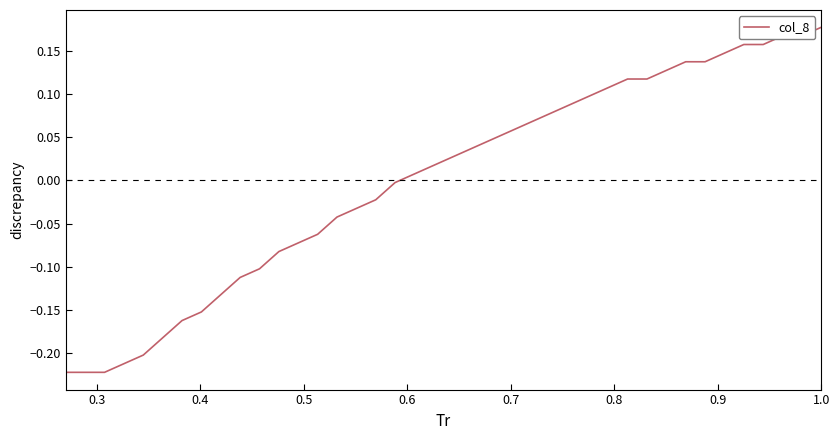

What is the difference between the maximum and minimum values?

0.4